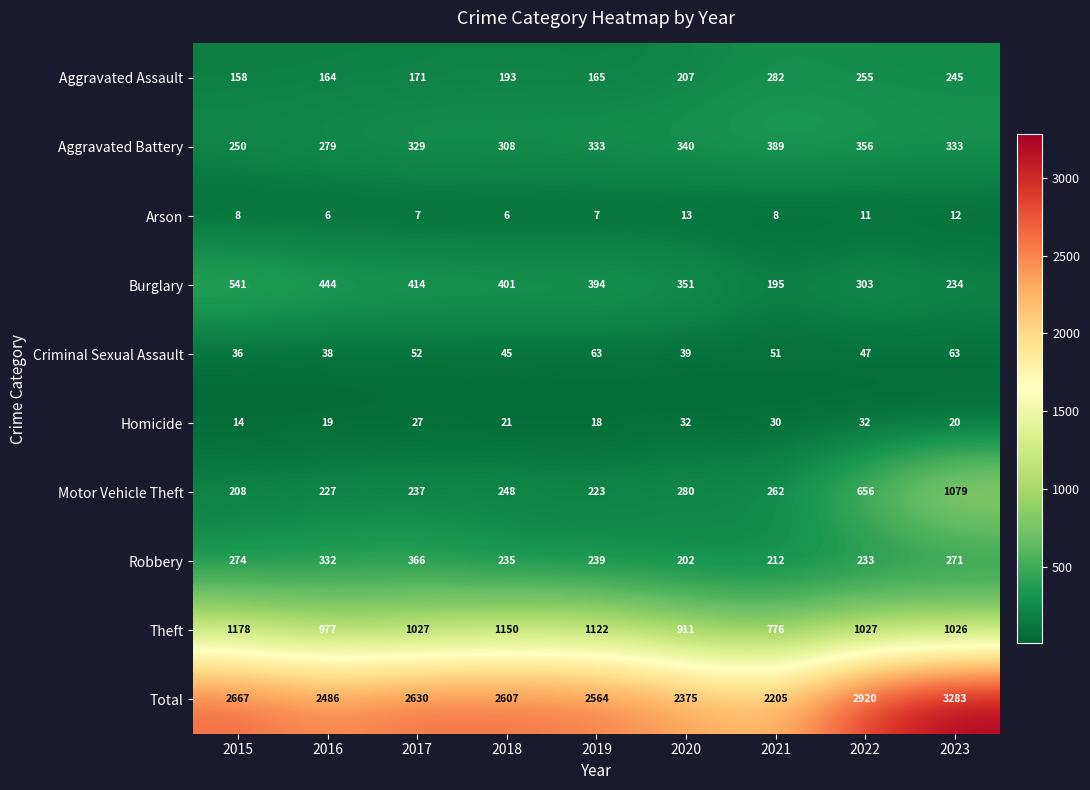

At how many categories does at least one series exceed 2335?

8